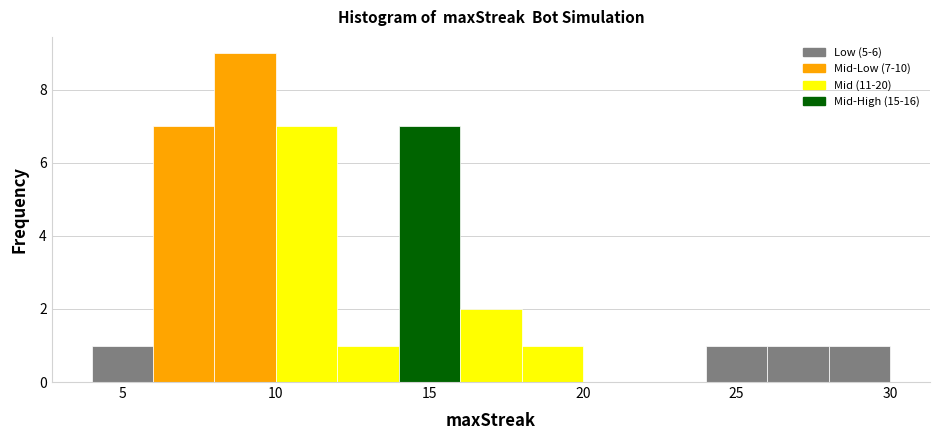

Over which range of the x-axis is the bar tallest?

8 to 10